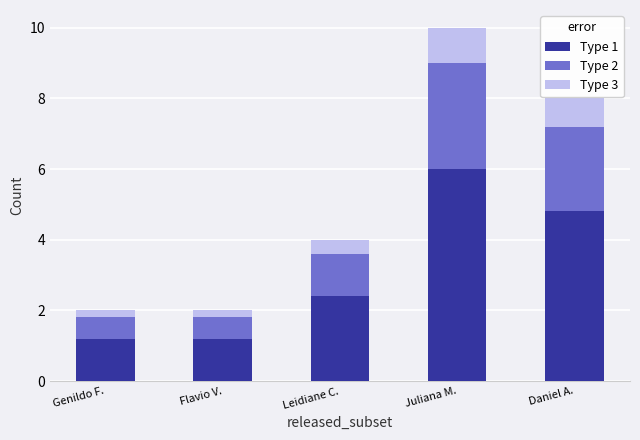

What is the difference between the Type 1 values at Daniel A. and Leidiane C.?

2.4